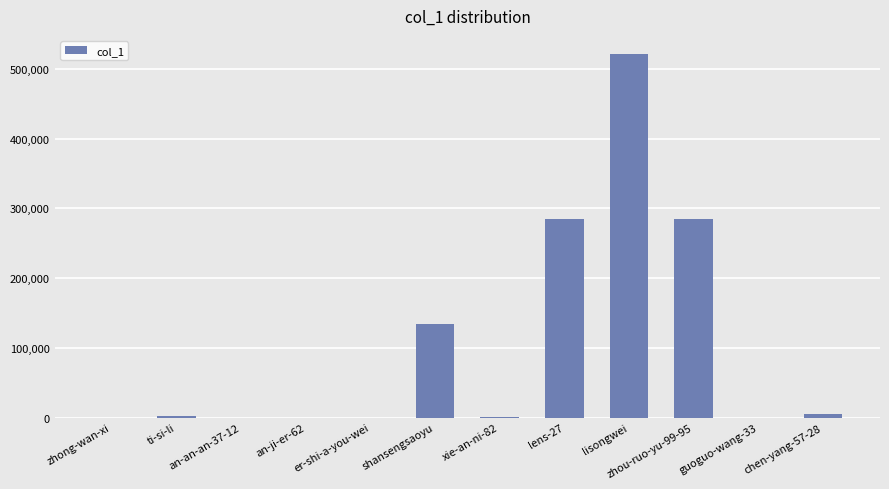

How many categories are shown in the chart?

12